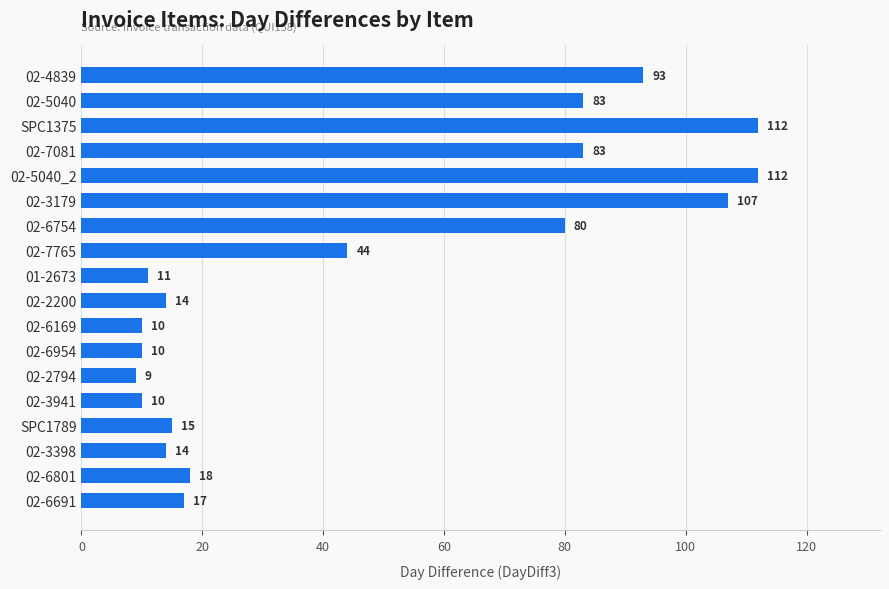

What is the greatest value displayed?

112